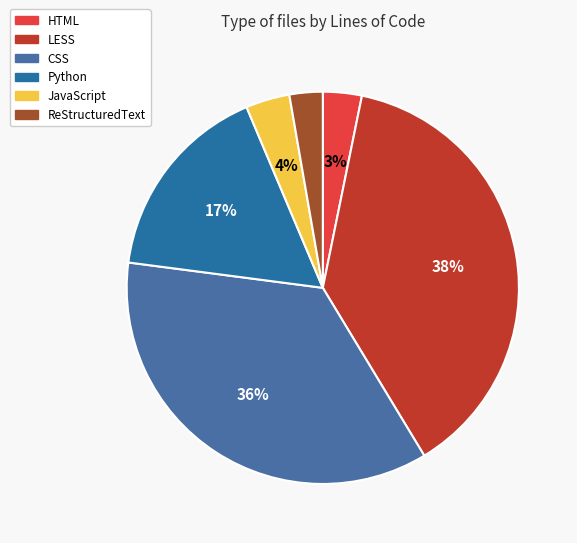

What percentage is the Python slice, to the nearest percent?

17%